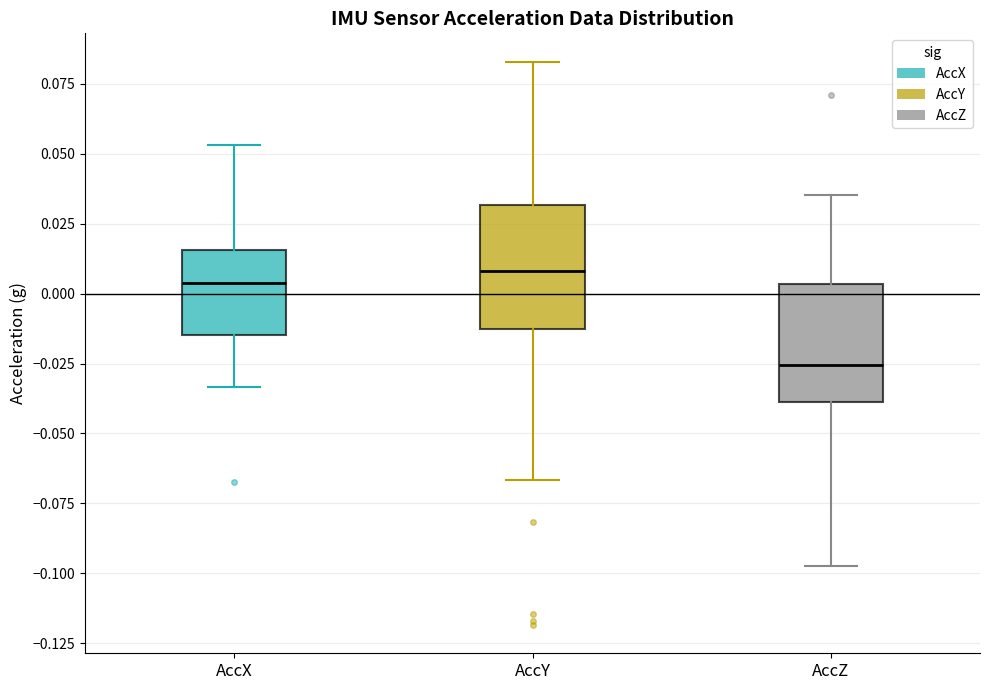

Reading left to right, read every box against the y-axis: the position of its median line, the range the box covers, and the ends of its whiskers. The values are not printed on the chart, so give them approximately, as read against the axis.

AccX: median 0.005, box -0.015 to 0.015, whiskers -0.035 to 0.055
AccY: median 0.010, box -0.015 to 0.030, whiskers -0.065 to 0.085
AccZ: median -0.025, box -0.040 to 0.005, whiskers -0.095 to 0.035